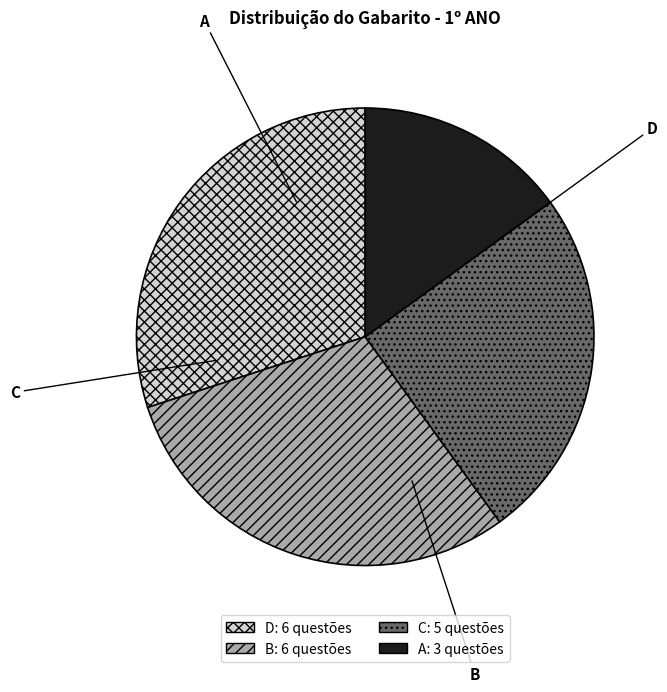

How many segments does this pie chart have?

4